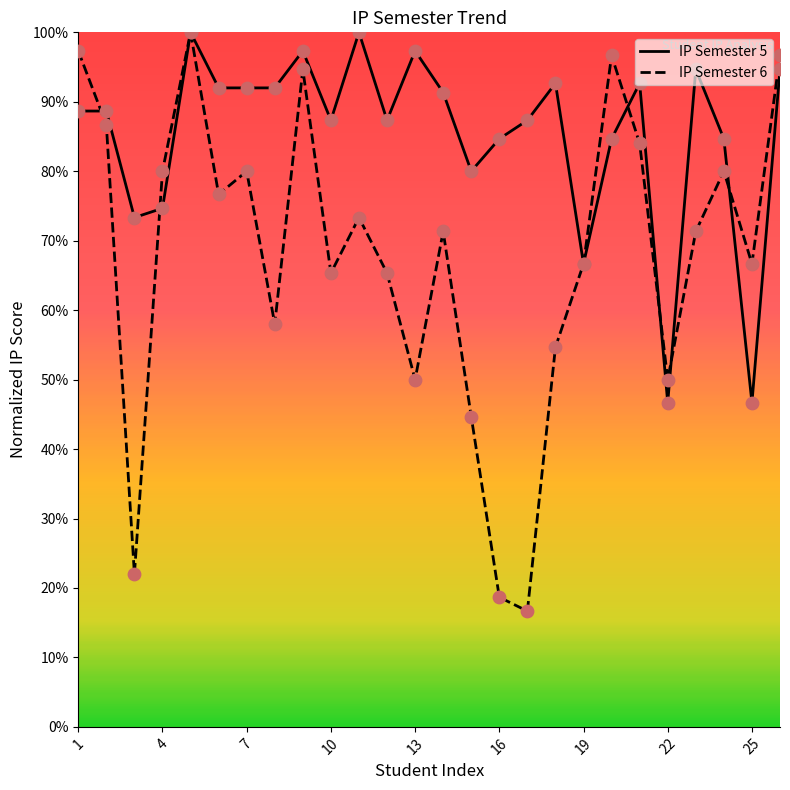

Which series contains the highest Y value?

IP Semester 5